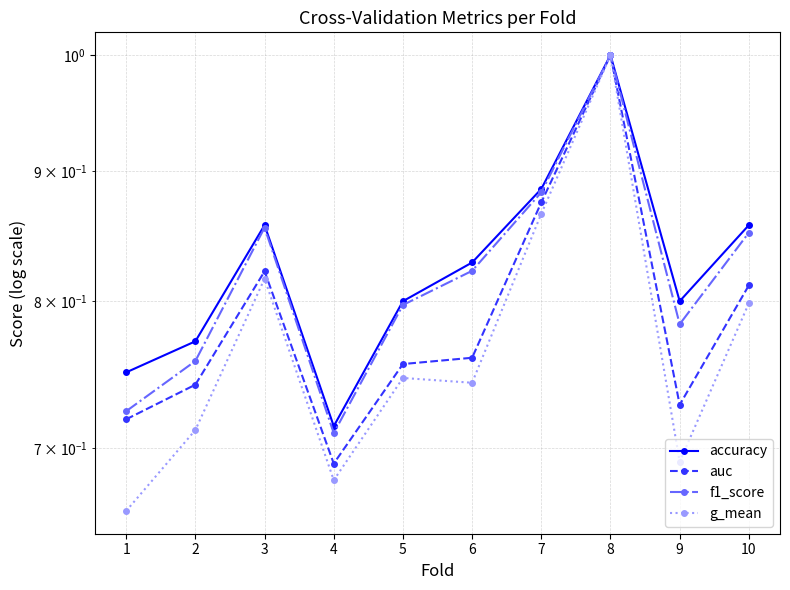

Which series has the largest total across all categories?

accuracy